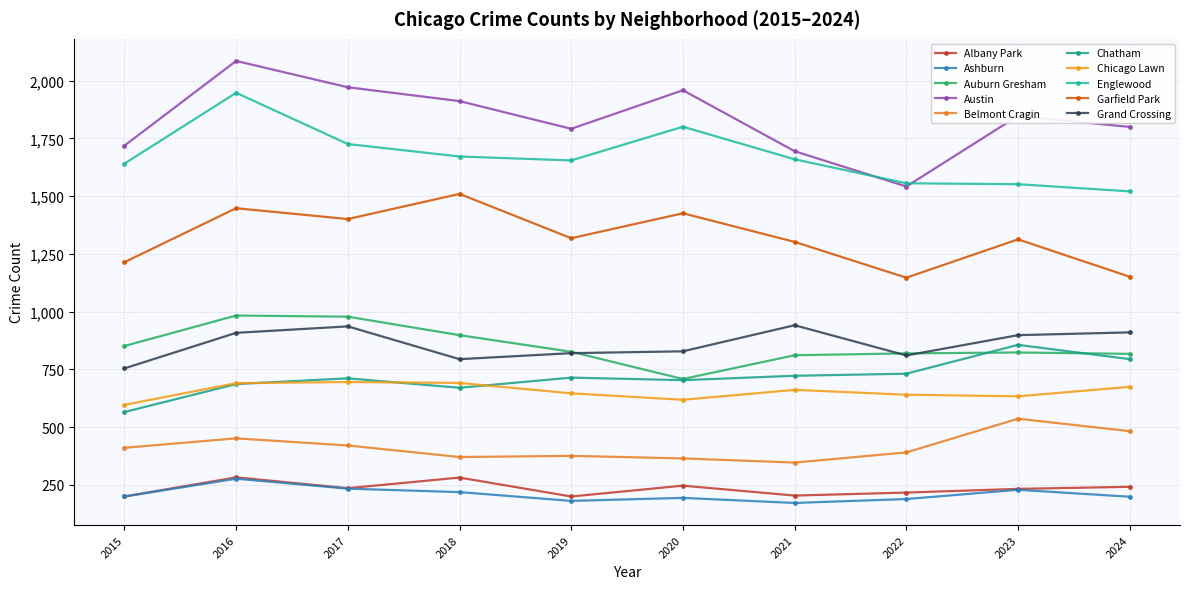

How many data points does each series have?

10